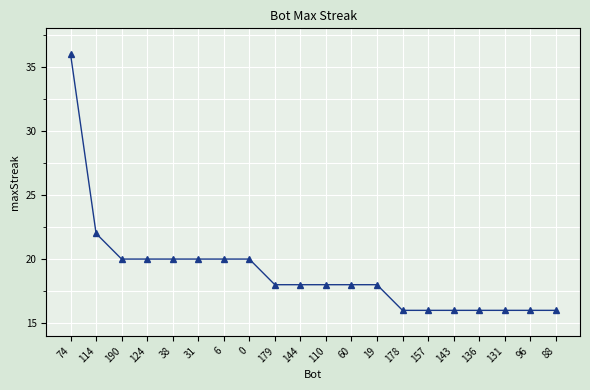

What is the sum of the values at 179 and 60?

36